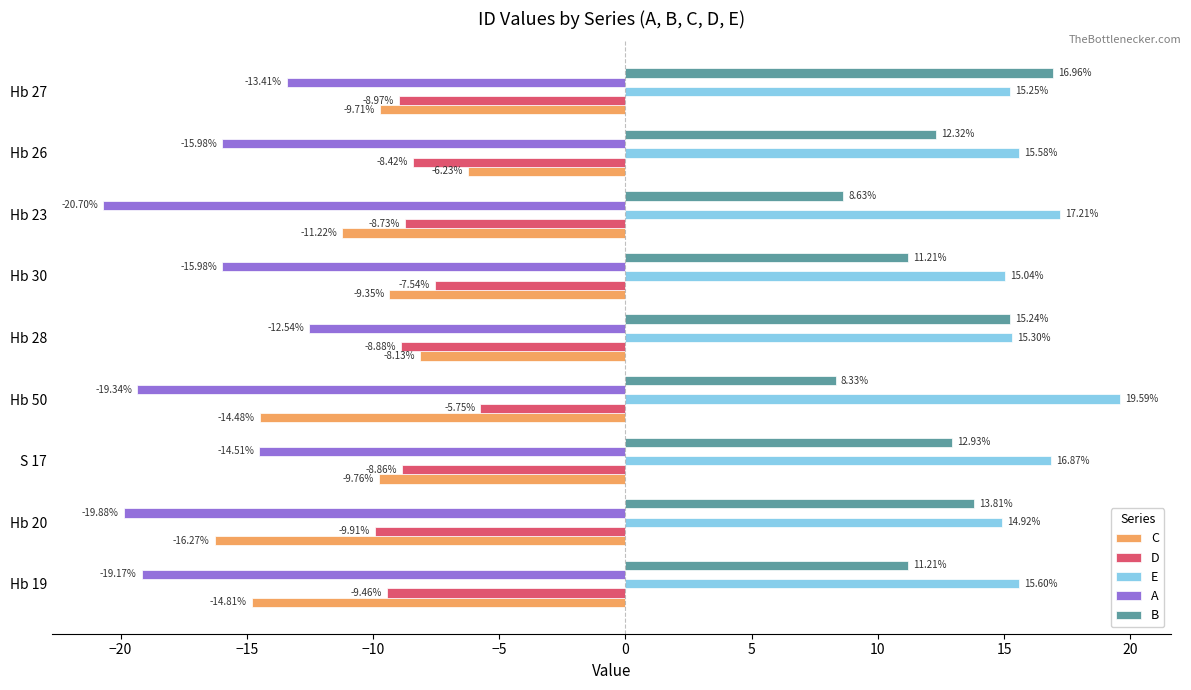

What is the difference between the A values at S 17 and Hb 19?

4.7